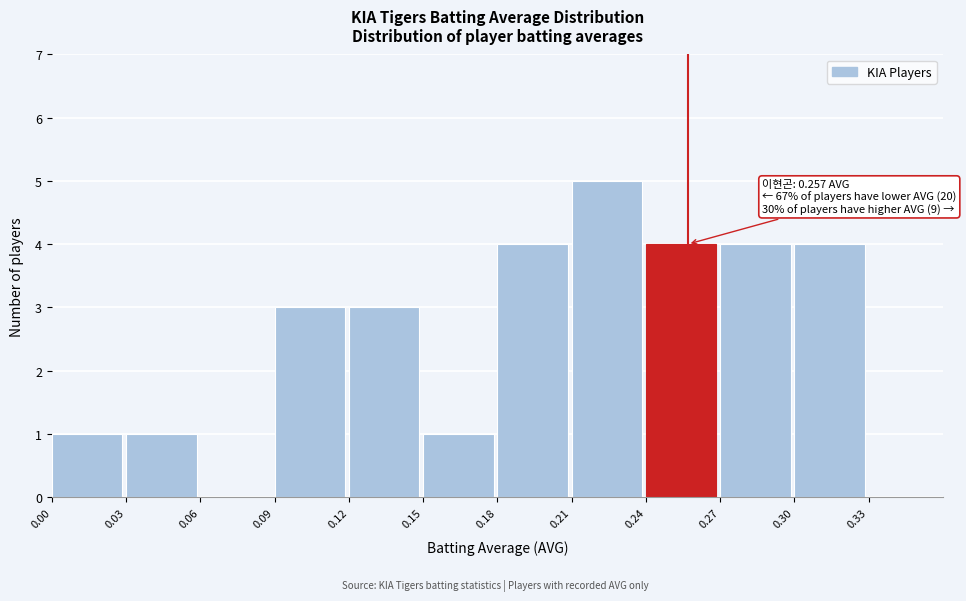

Over which range of the x-axis is the bar tallest?

0.21 to 0.24